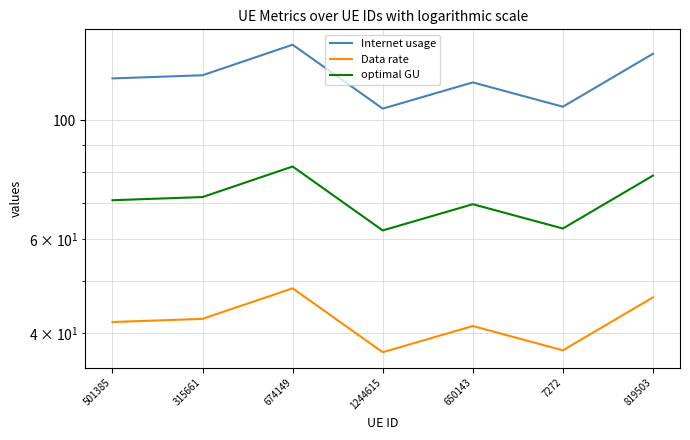

At which category does the chart reach its peak across all series?

674149